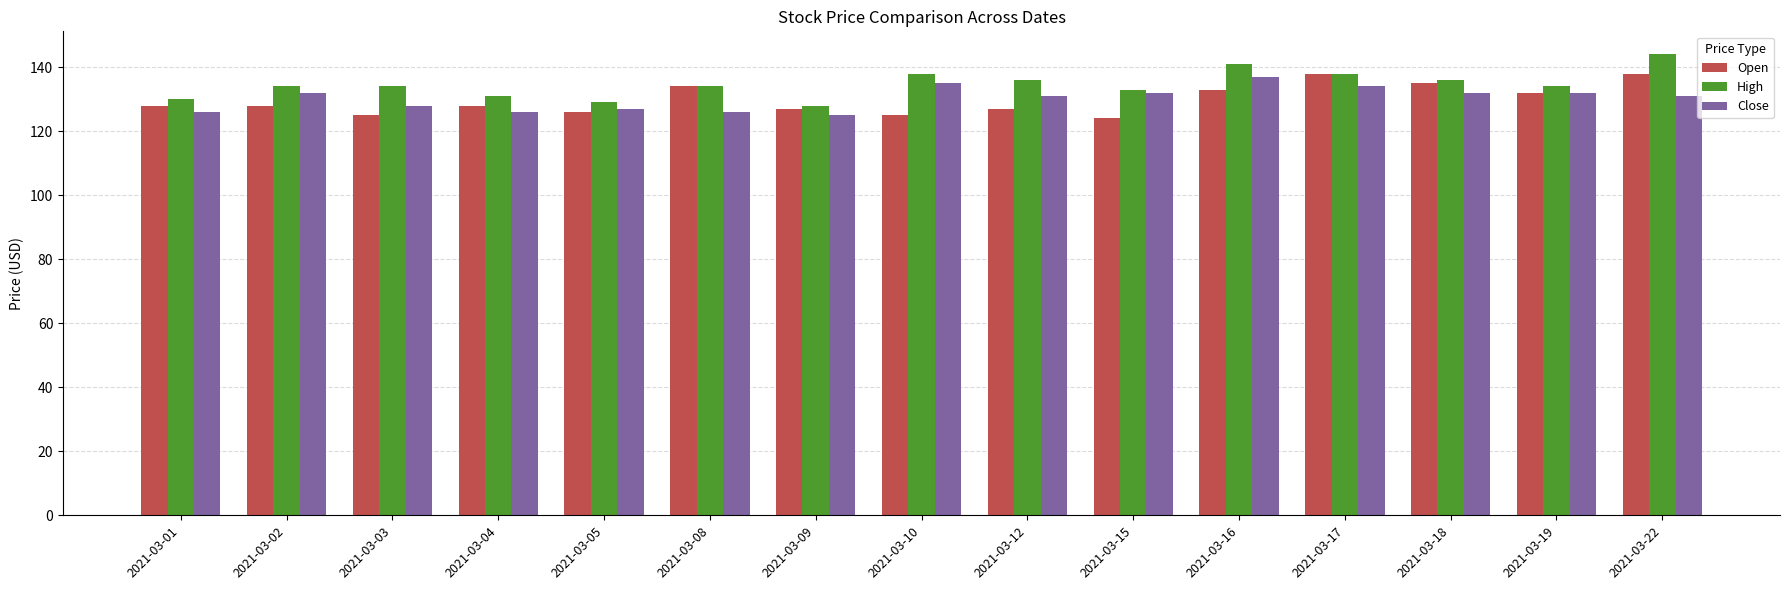

What is the difference between the maximum and second lowest values in the High series?

15